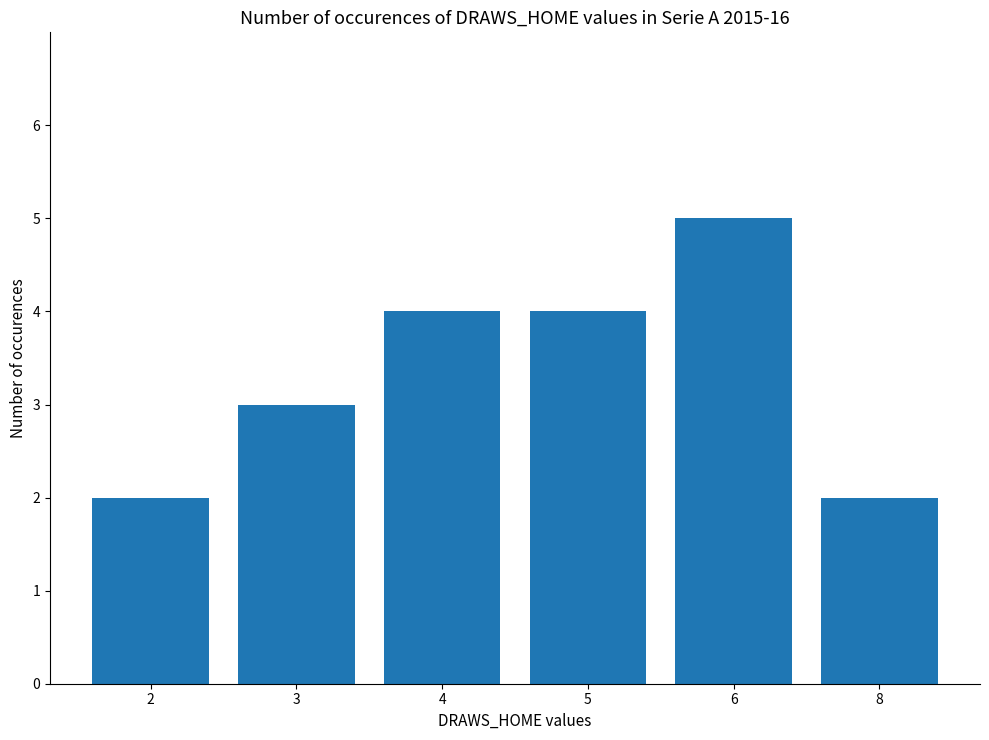

What is the value of the 5th bar from the left?

5